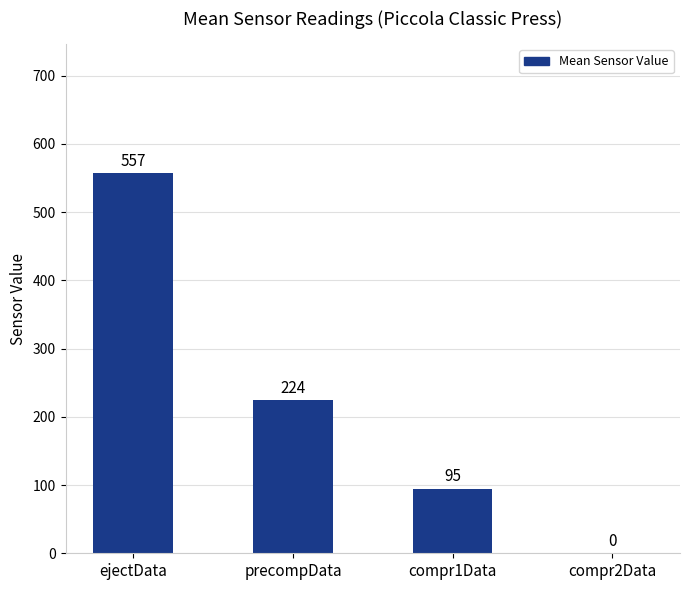

What is the greatest value displayed?

556.9